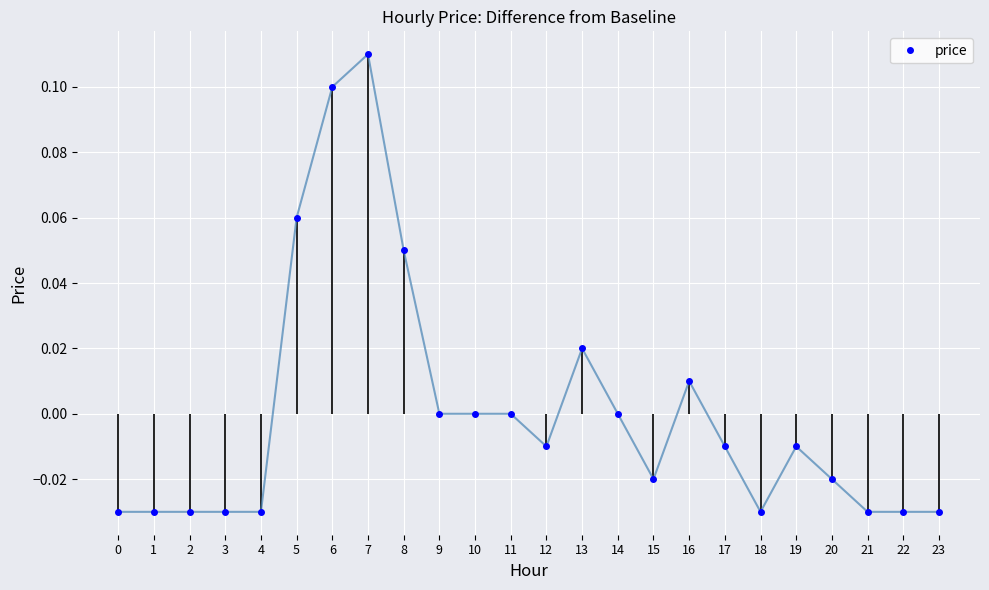

Is it true that the value at 1 is -0.0?

True